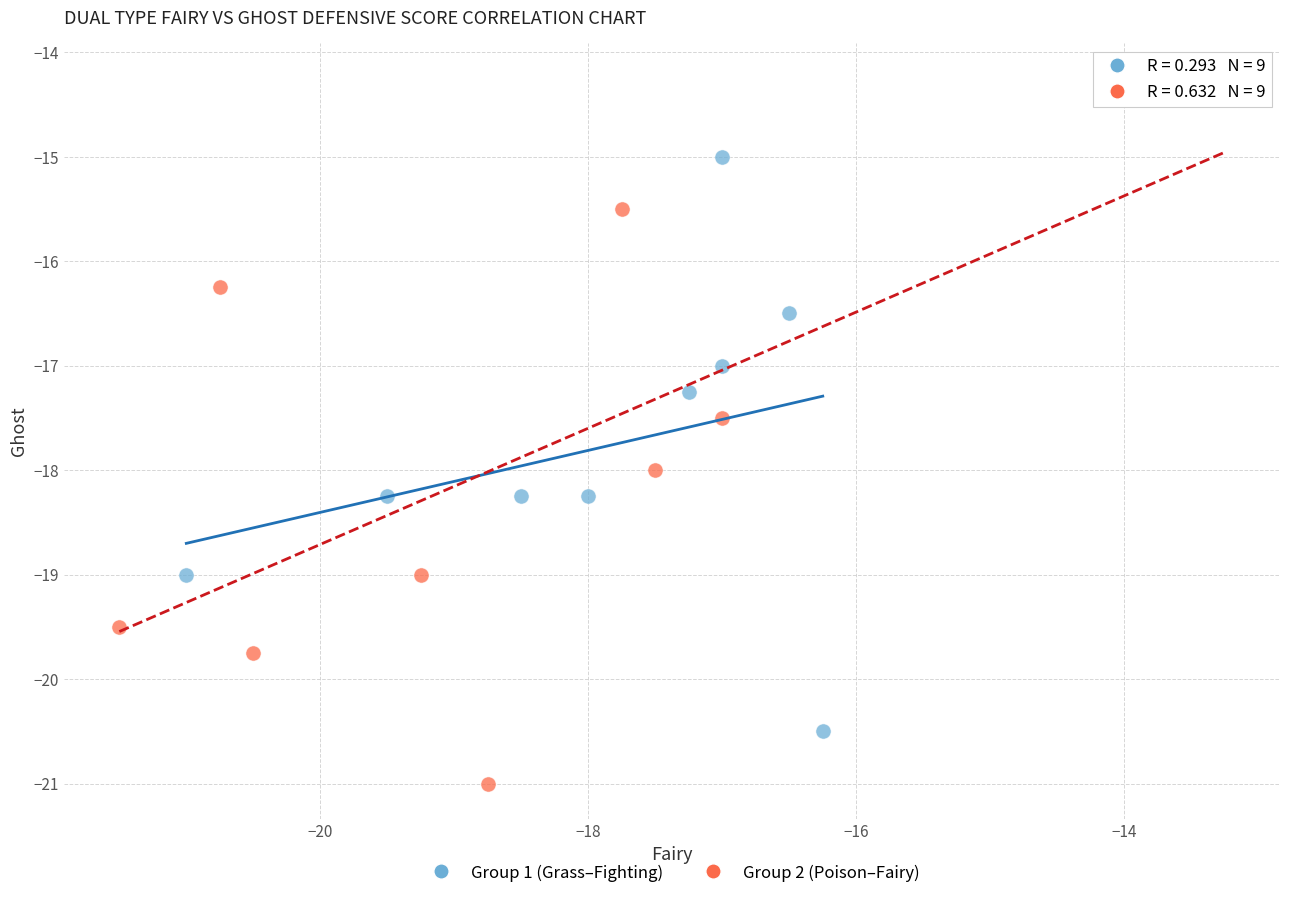

Which series reaches the minimum Y coordinate?

Group 2 (Poison–Fairy)